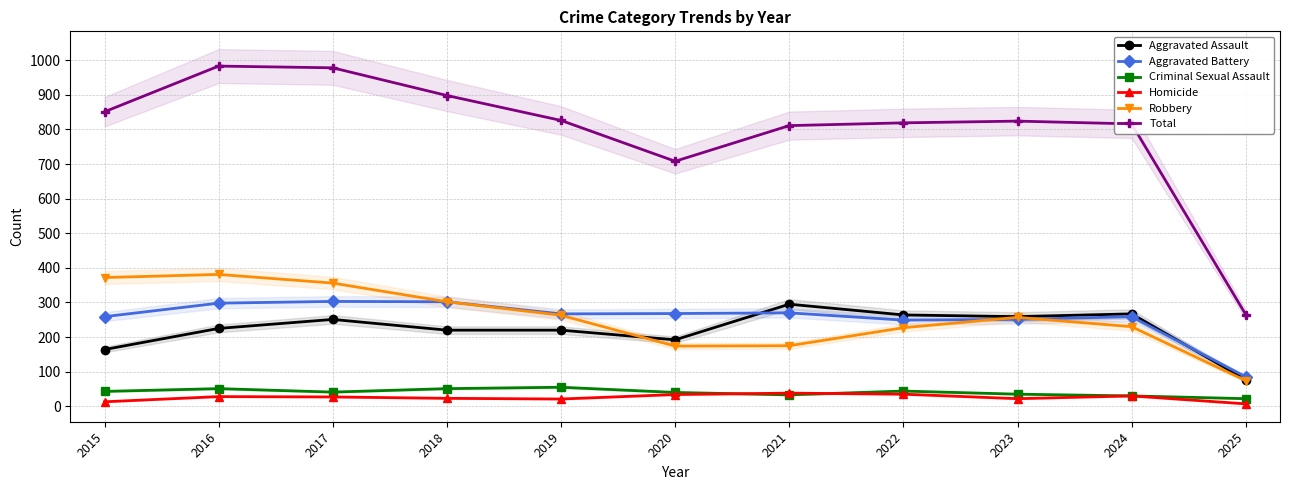

What is the maximum value for Aggravated Battery?

303